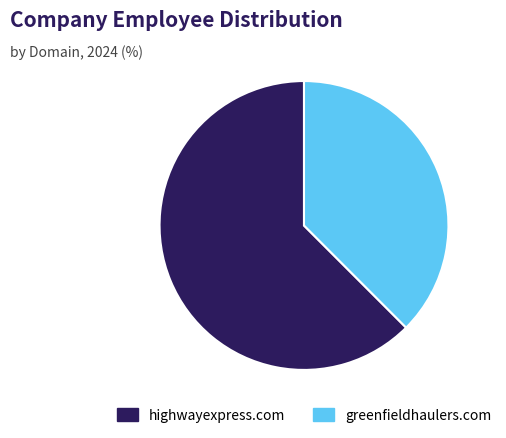

Is there a majority slice in this chart?

Yes